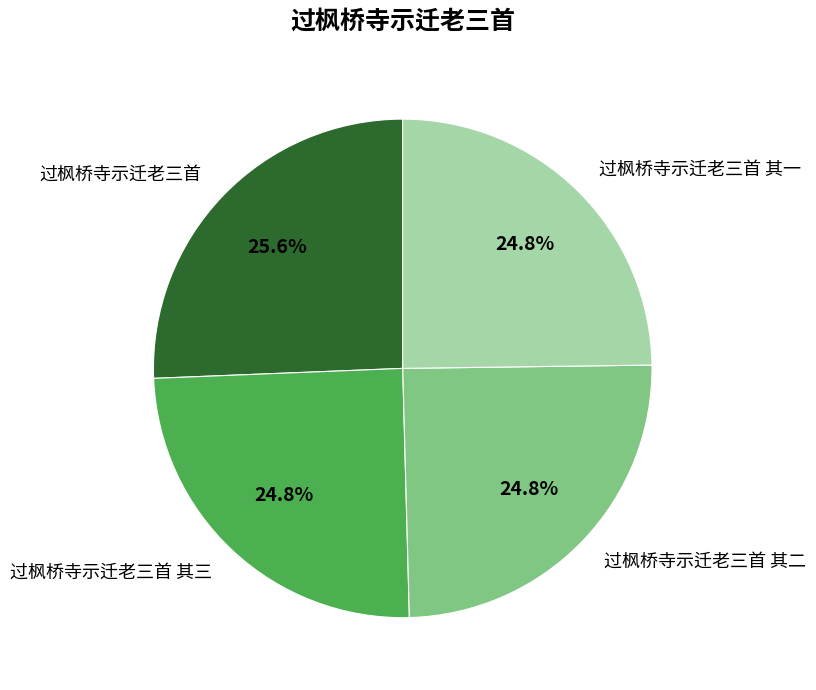

Is it true that 过枫桥寺示迁老三首 其一 is 19% of the pie?

False